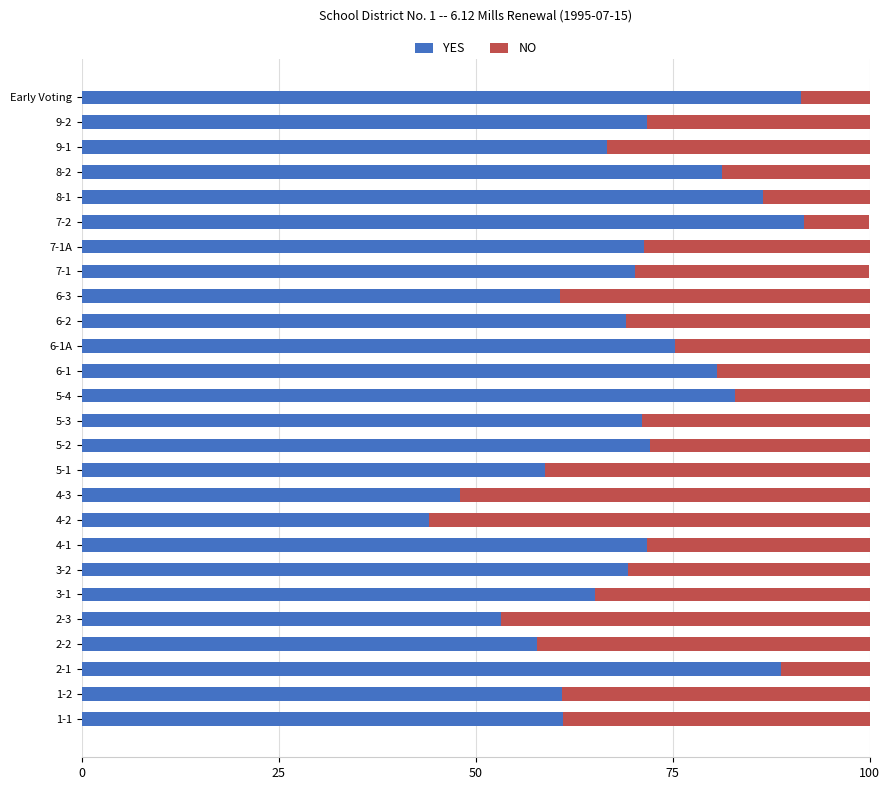

What is the lowest value of the YES series?

44.1